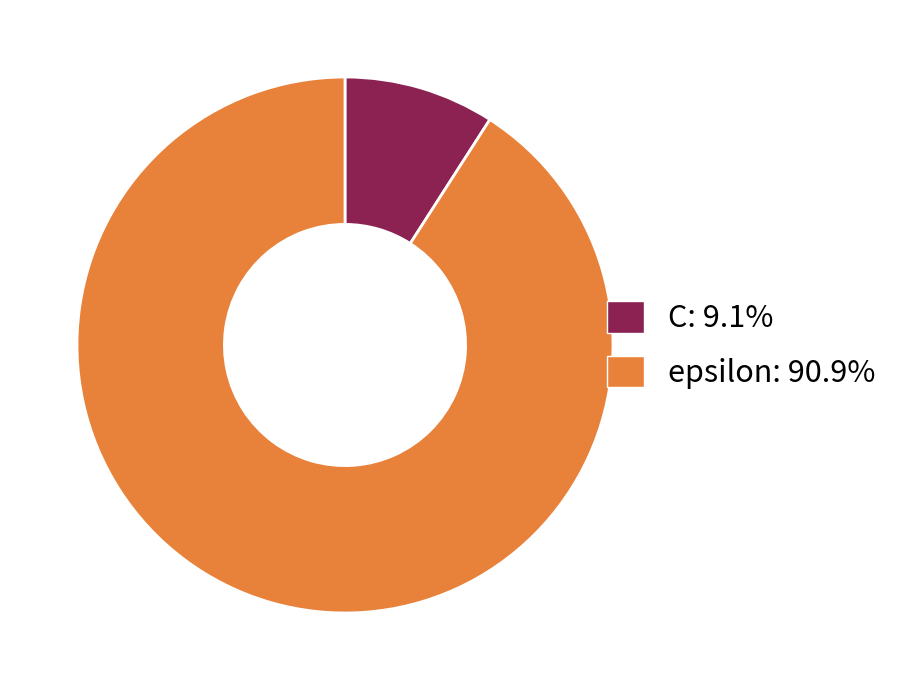

How many slices are in this pie chart?

2